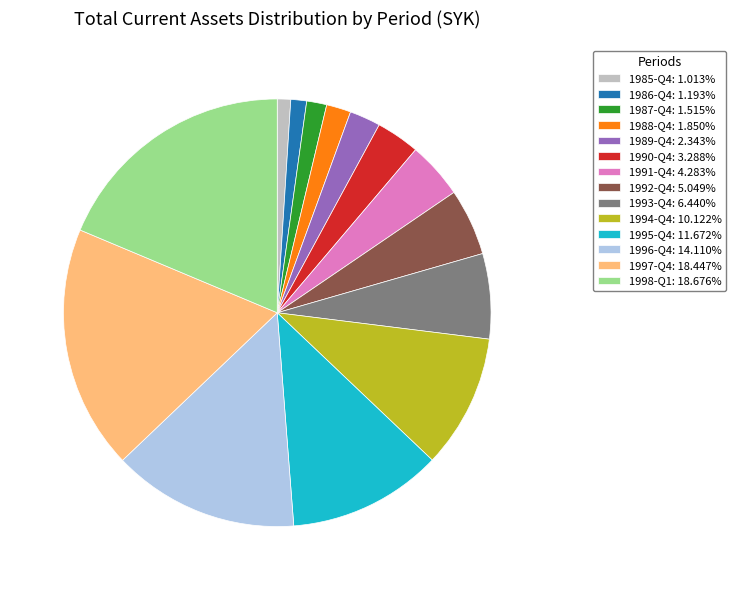

Count the number of slices in the pie.

14